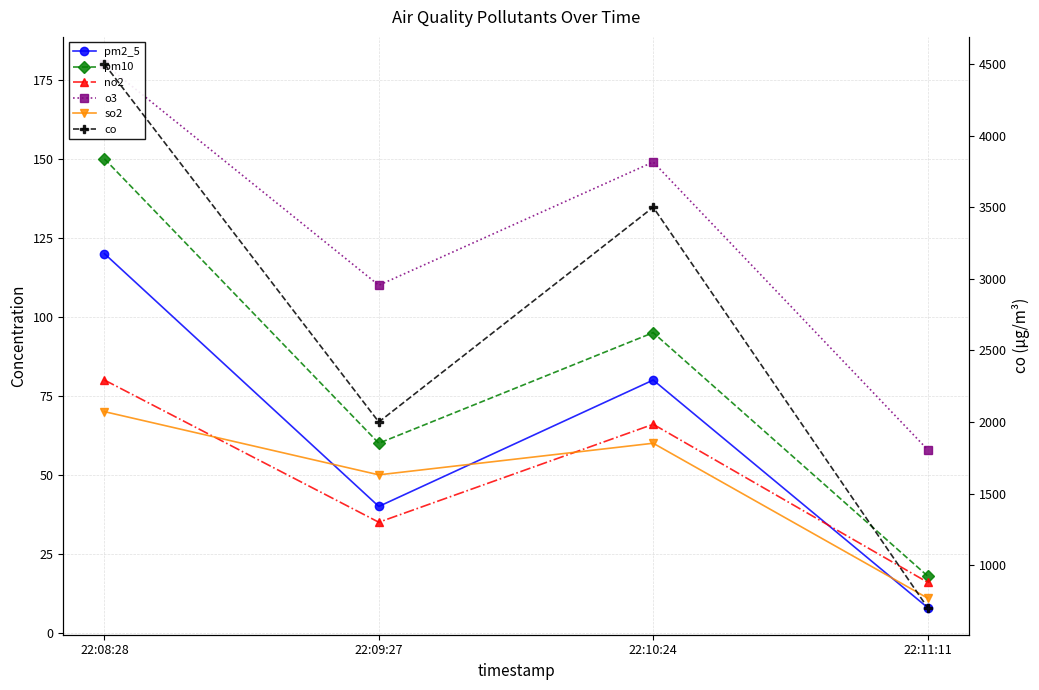

What position from the right is 22:09:27?

3